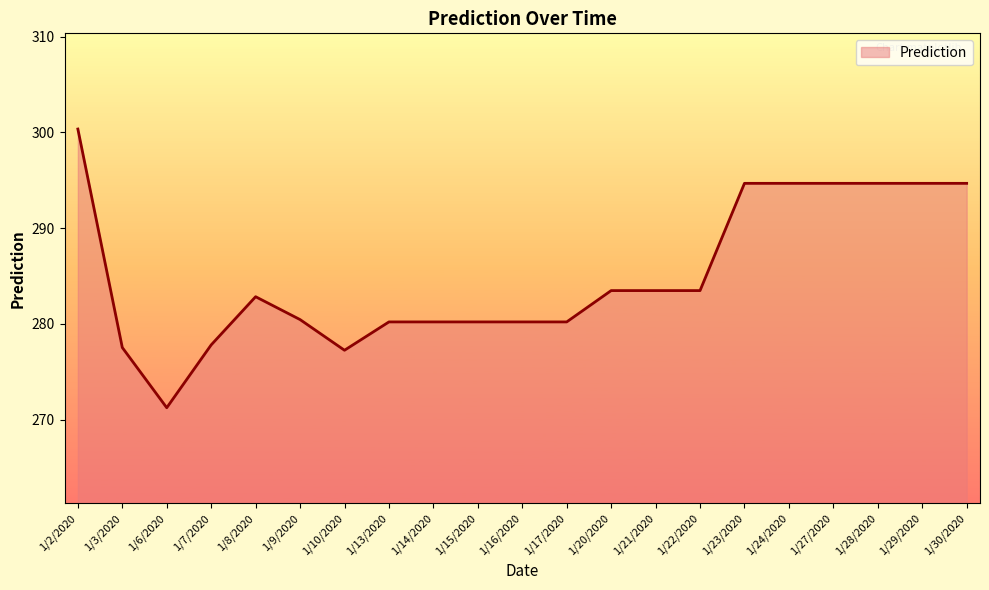

Read the value at 1/7/2020.

277.8